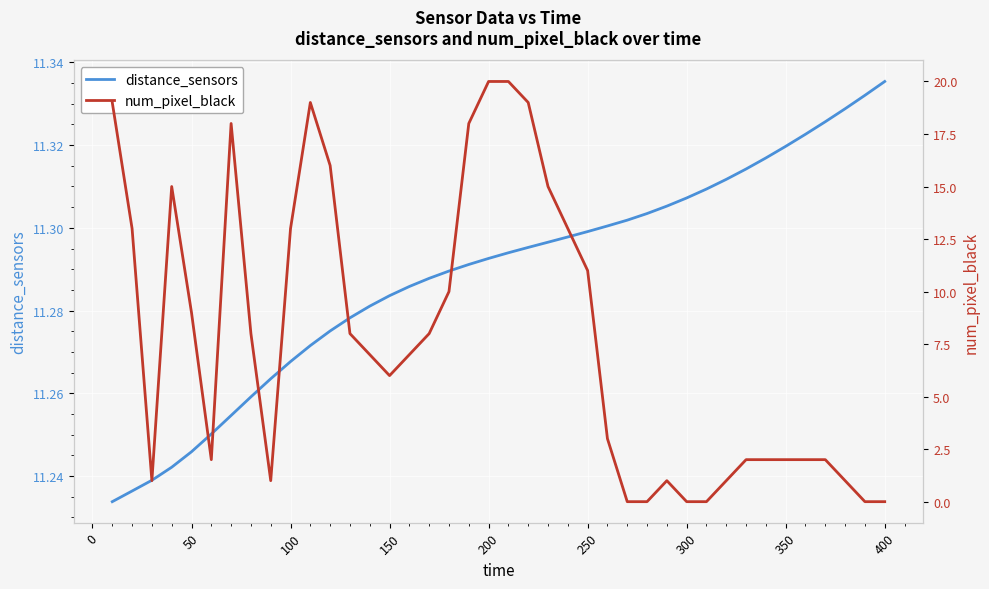

Is it true that distance_sensors equals 17.5 at 50?

False